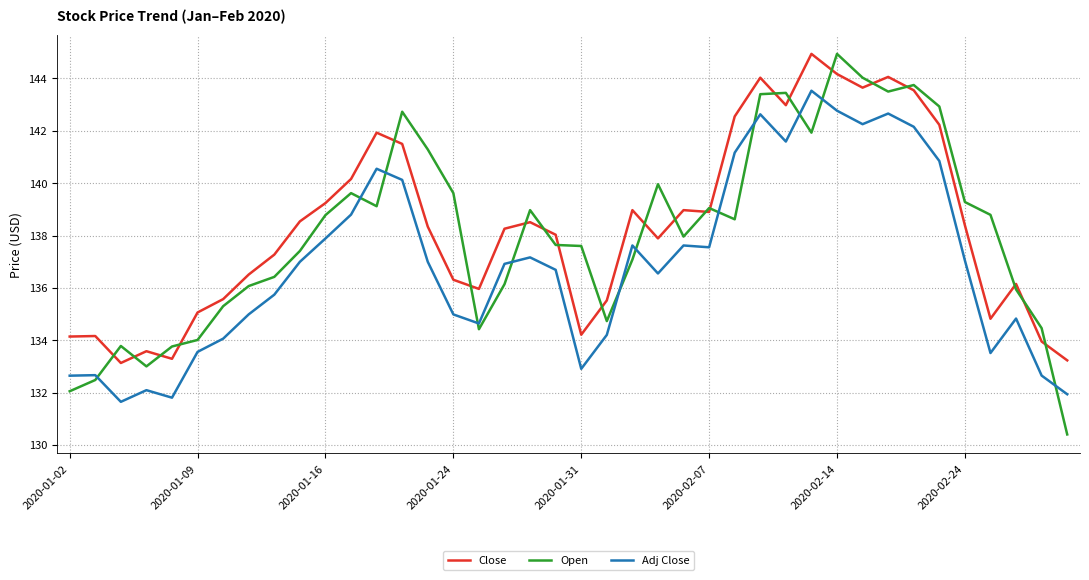

Count the number of categories in the chart.

40